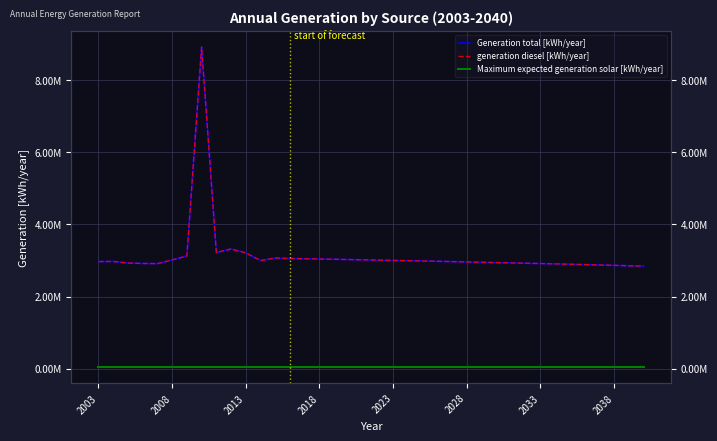

What position from the right is 2013?

28